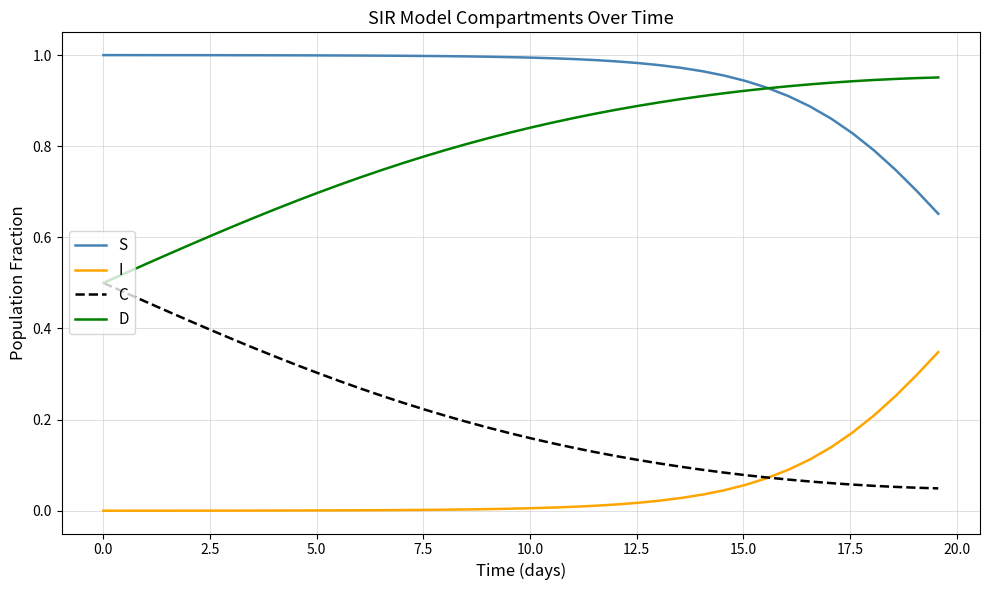

Which series has the largest total across all categories?

S